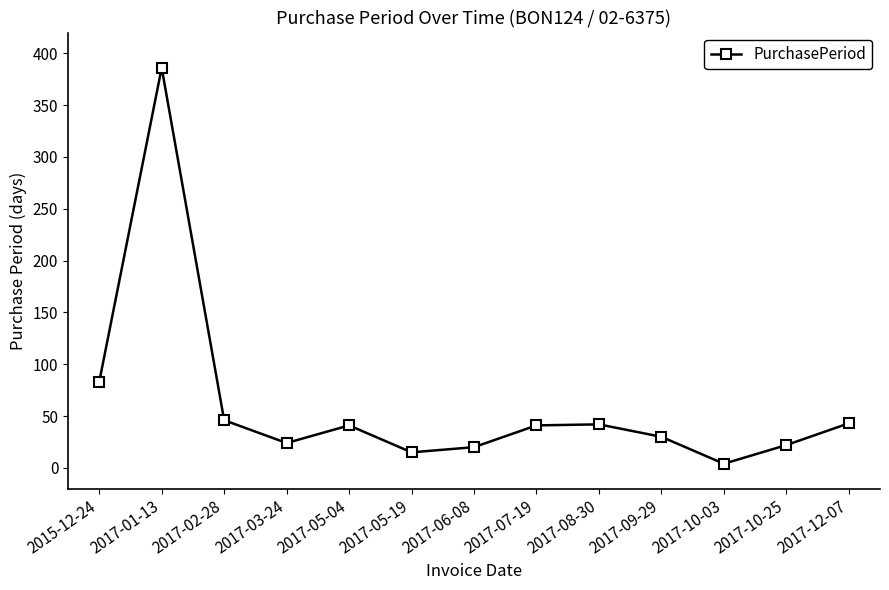

Which has a higher value, 2017-02-28 or 2017-05-19?

2017-02-28